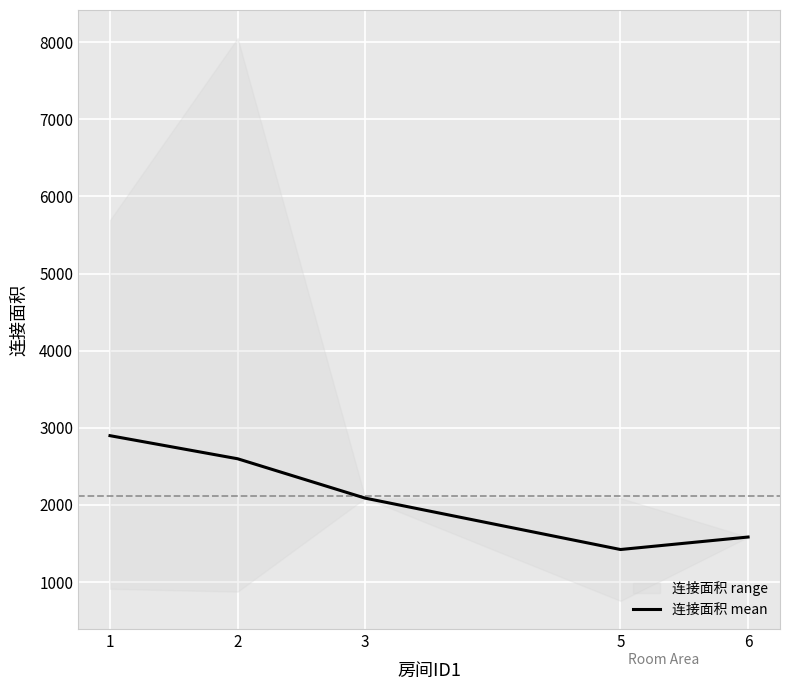

True or false: there are more than 1 points higher than both neighbors.

False